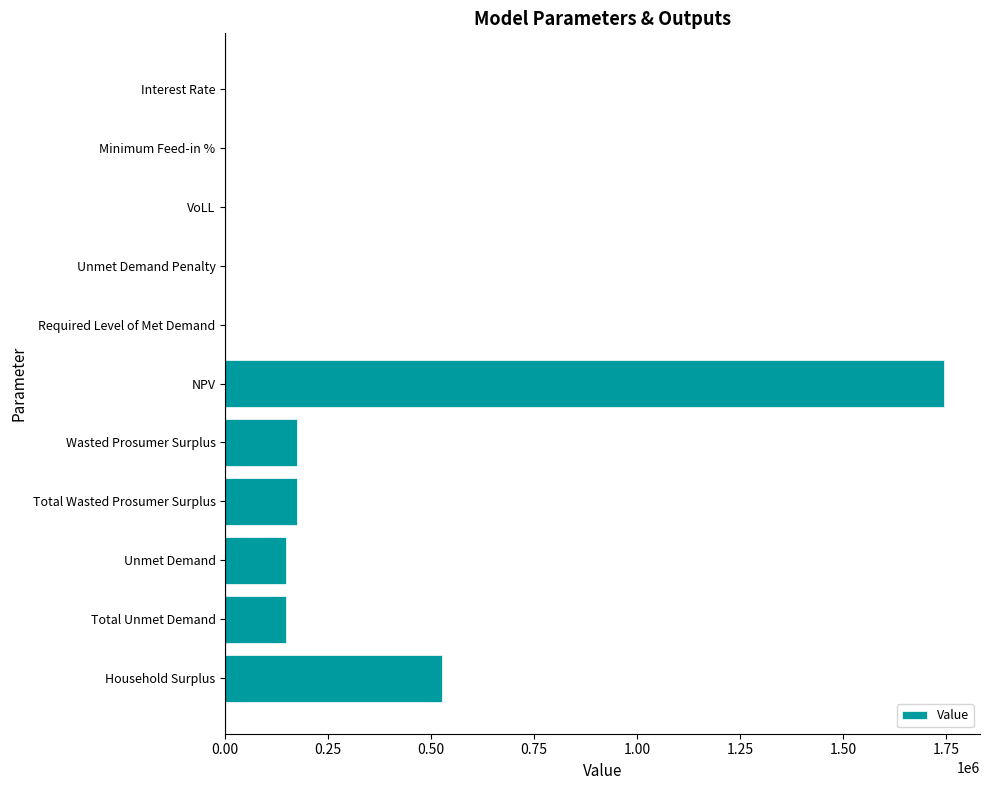

At which label is the value closest to 872408?

Household Surplus